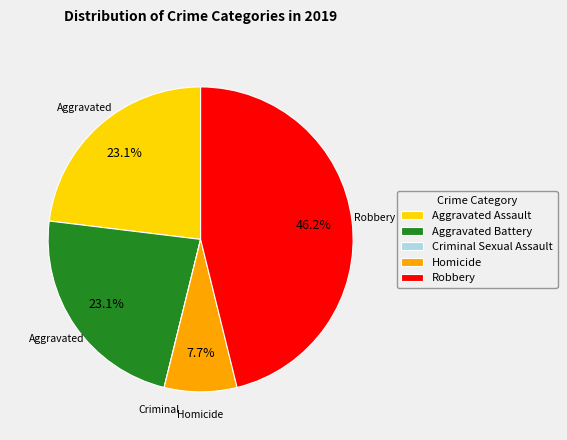

Is there a majority slice in this chart?

No